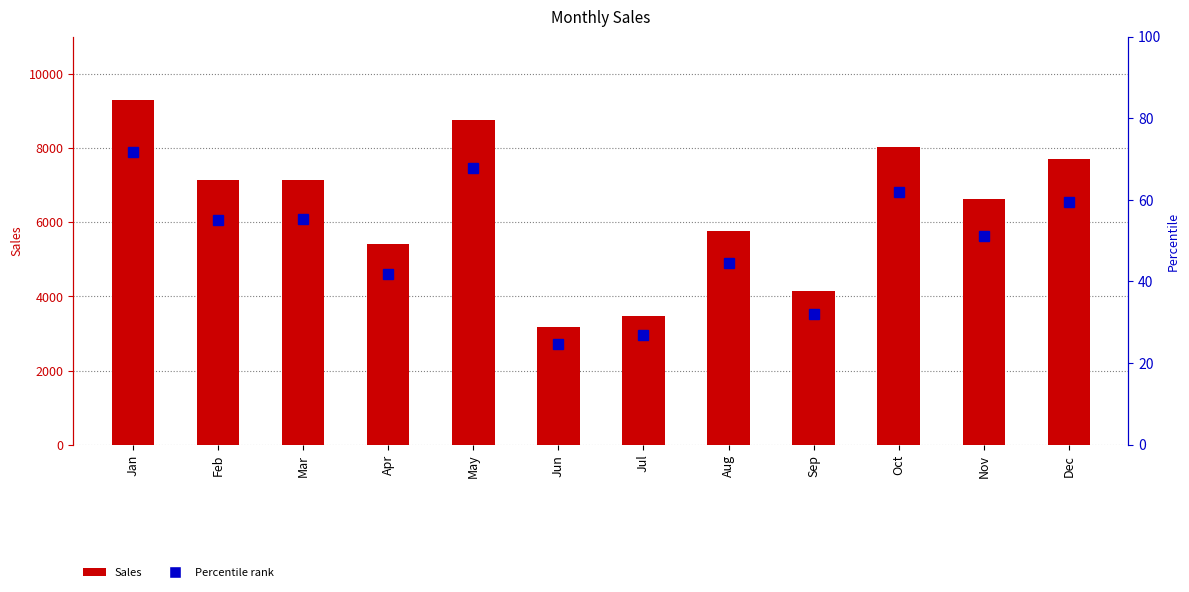

True or false: the data shows 8759 at May.

True